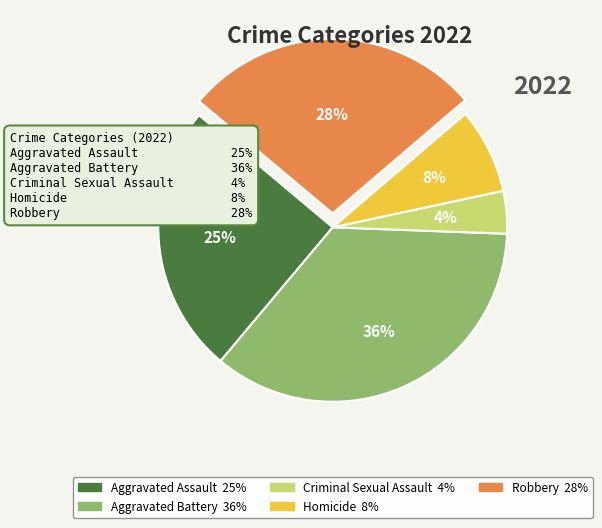

To the nearest percent, what portion does Aggravated Assault represent?

25%